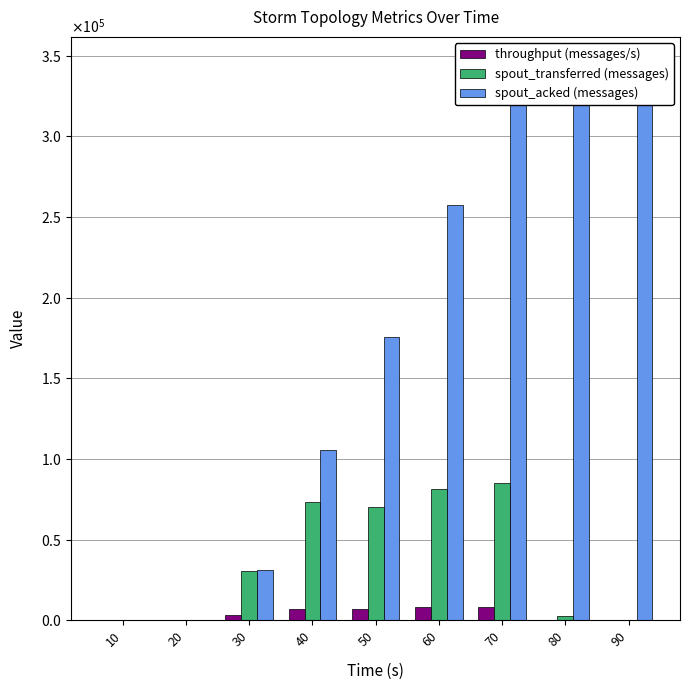

Where is spout_acked (messages) nearest to the value 172210?

50